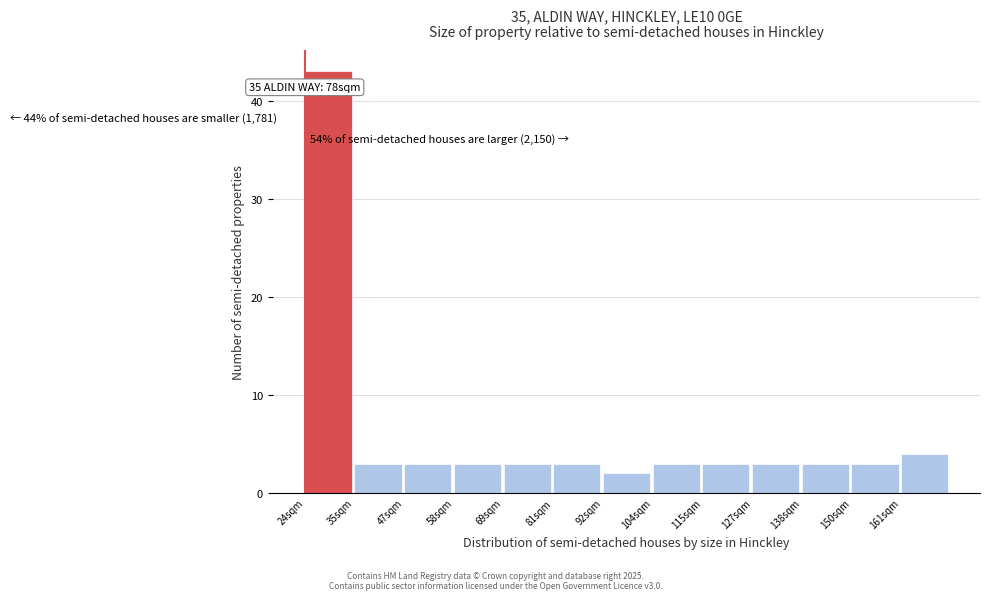

Reading left to right, transcribe all the data shown in this chart.

43	3	3	3	3	3	2	3	3	3	3	3	4